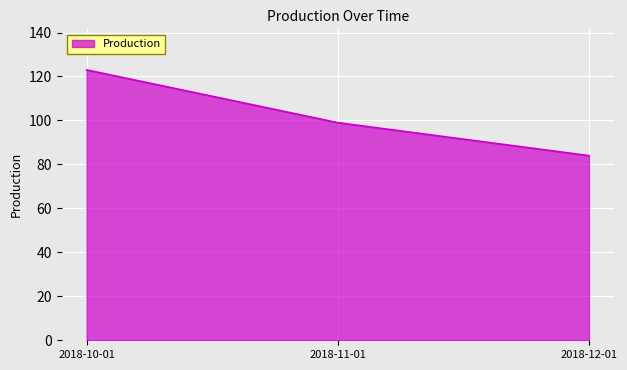

What is the sum of the values at 2018-10-01 and 2018-11-01?

222